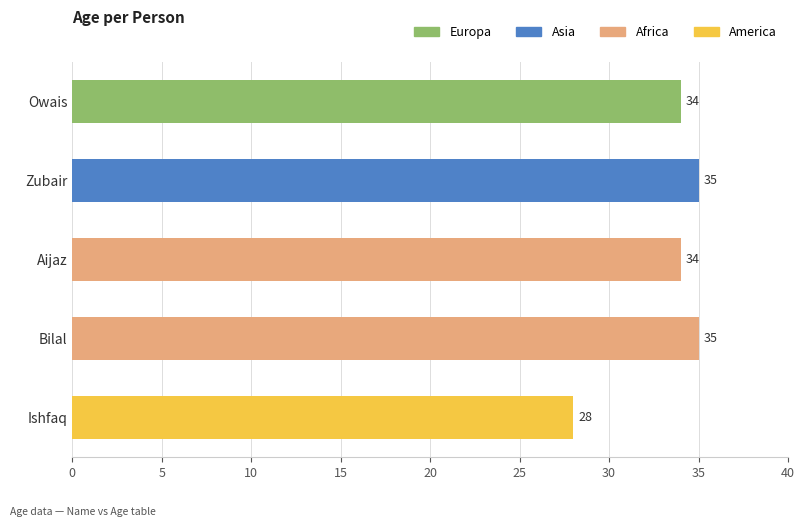

Which category has the lowest value across all series?

Ishfaq